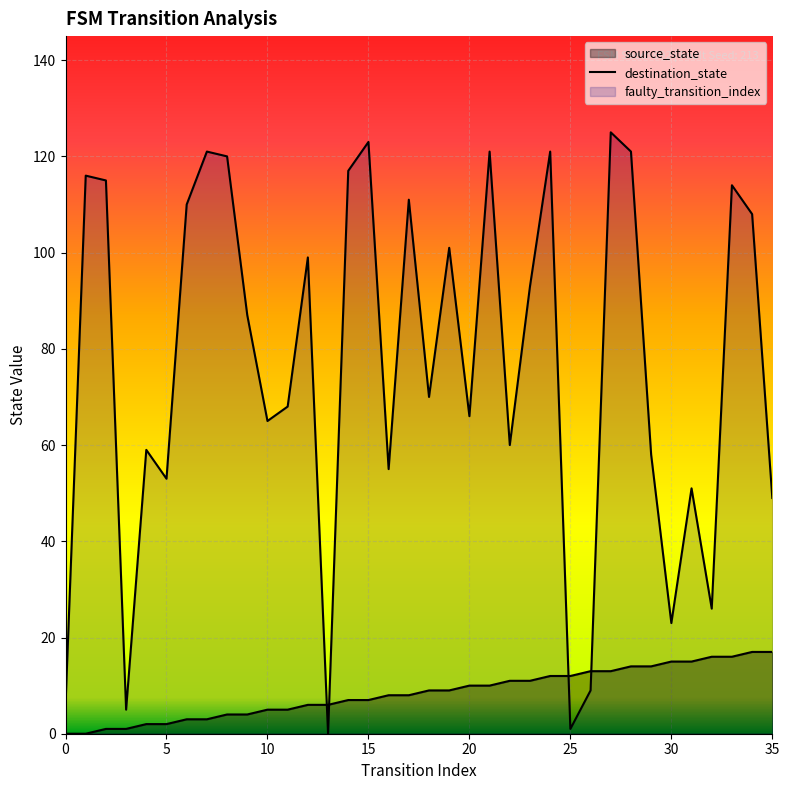

What is the average value of the destination_state series?

76